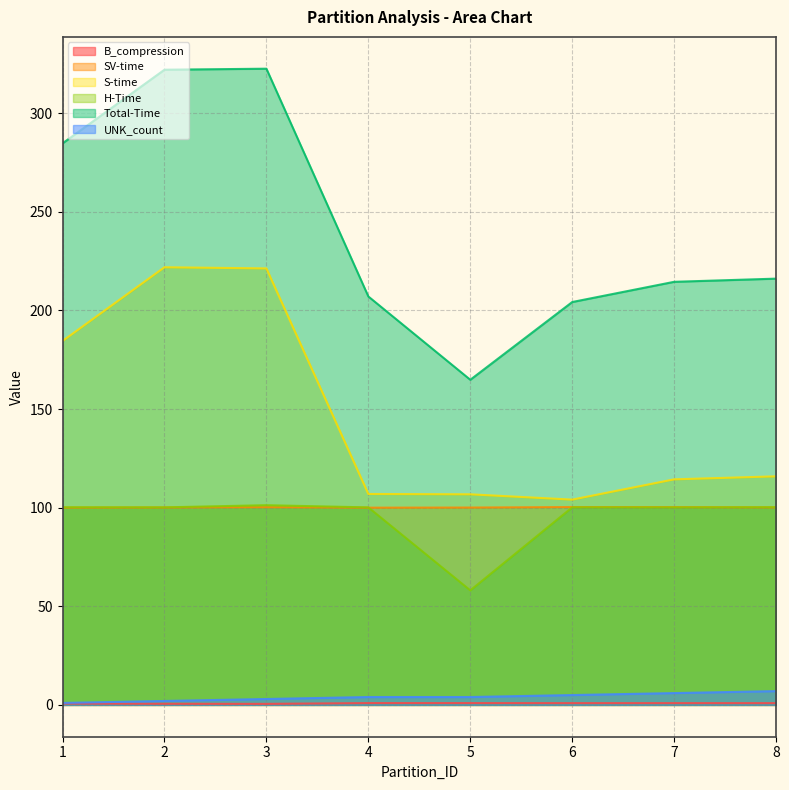

Which series has the largest total across all categories?

Total-Time